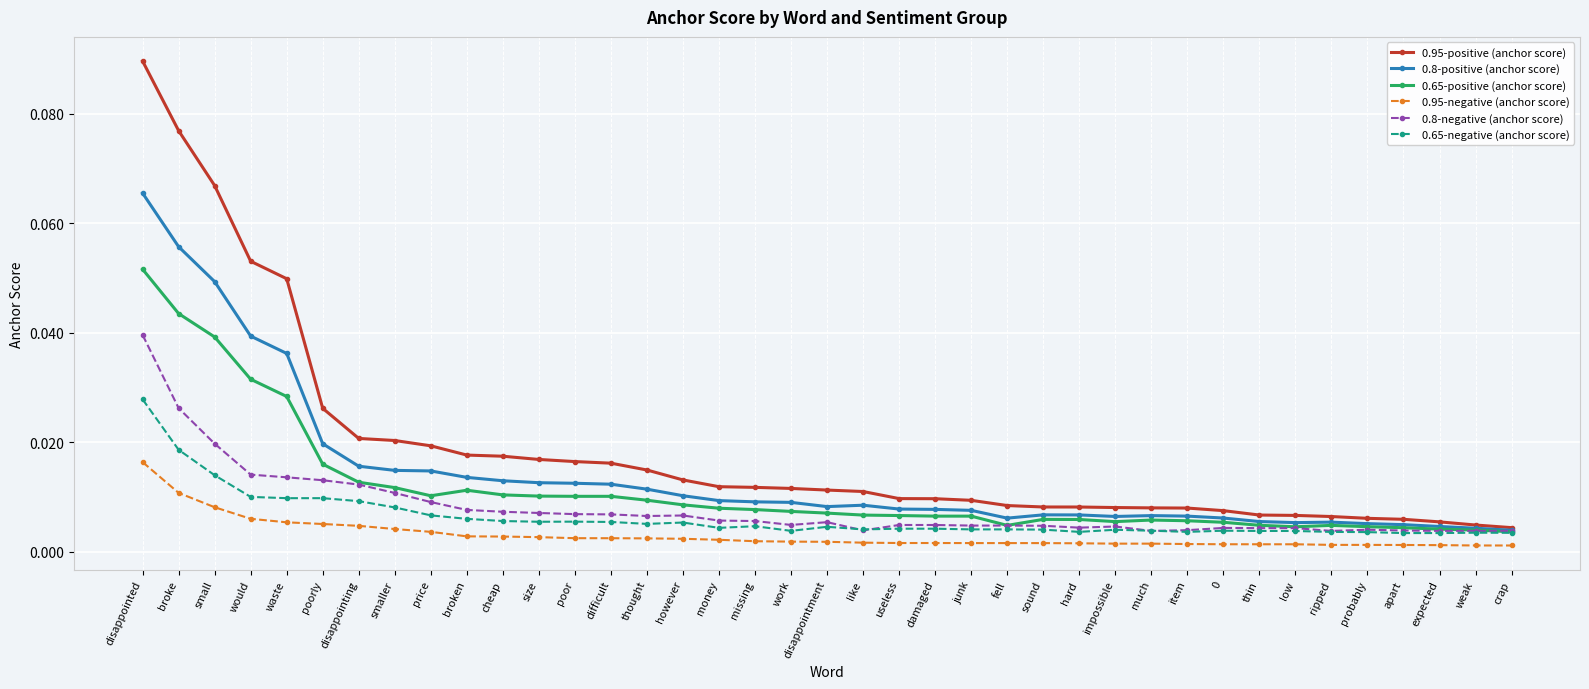

At which category is the sum across all series the highest?

disappointed